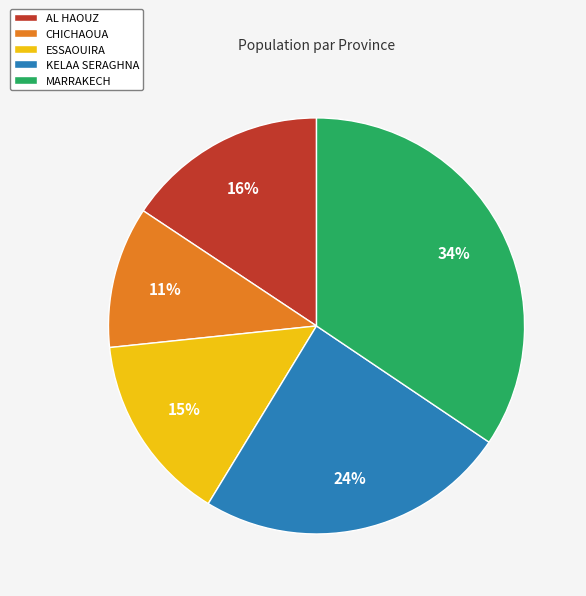

To the nearest percent, what is the difference between the largest and smallest slice percentages?

23%